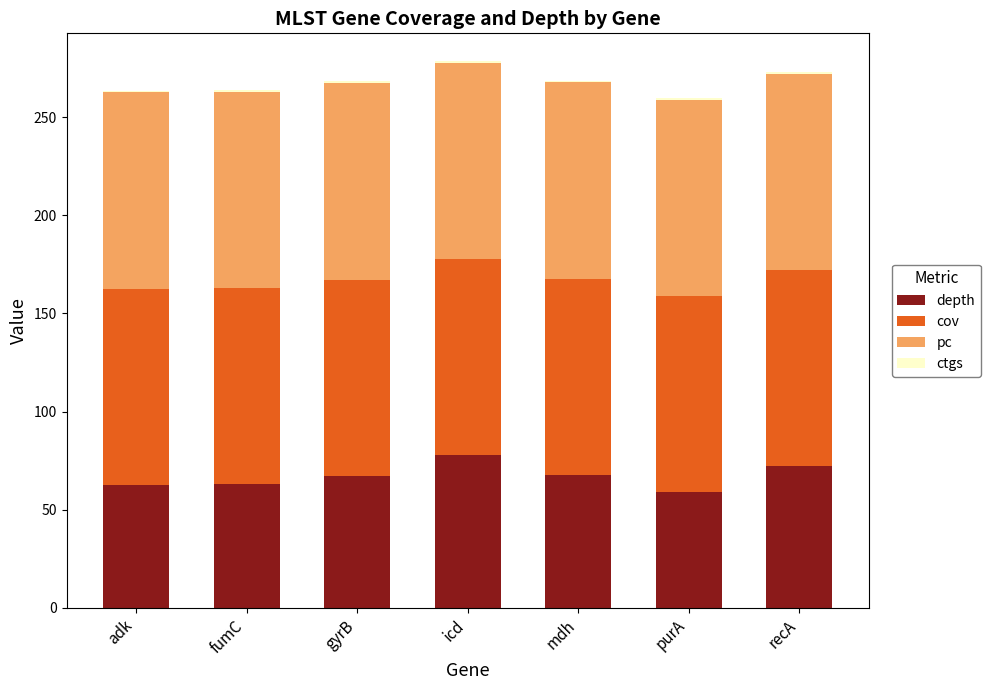

What is the difference between the maximum and minimum values in the depth series?

19.0